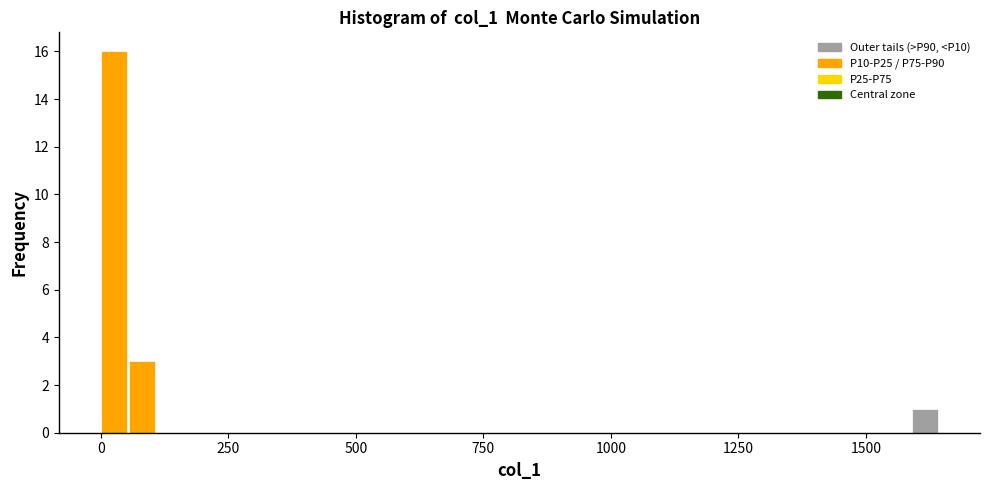

Around what value on the x-axis is the tallest bar? Give the approximate position of its centre, as read against the axis.

50